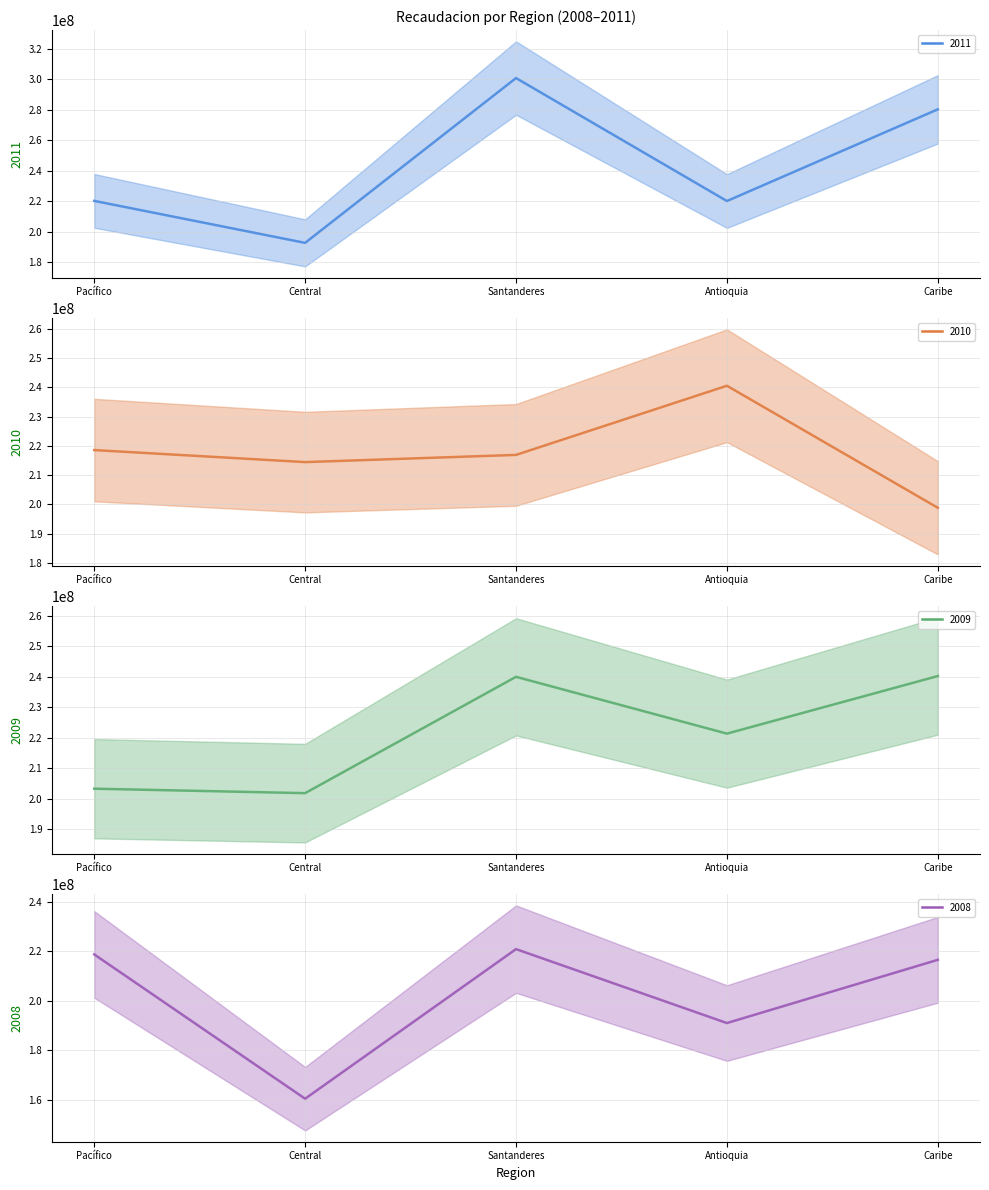

Where does the 2011 (mean) series first go above 220283900?

Santanderes